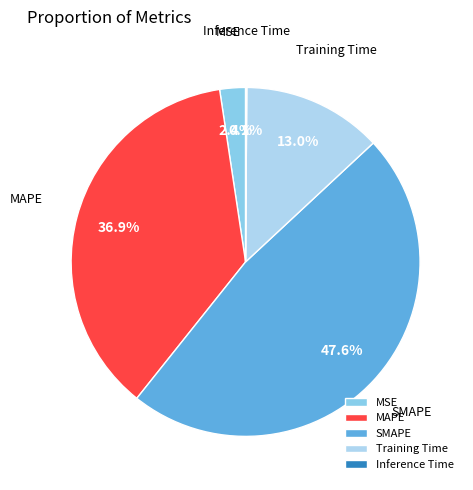

The Training Time slice represents 13% of the pie. True or false?

True